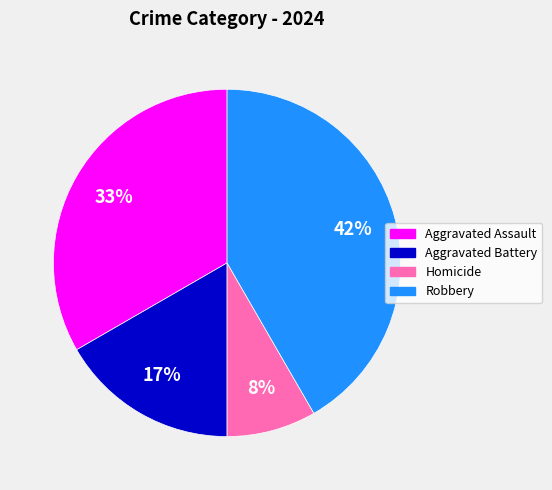

Between Robbery and Aggravated Battery, which is larger?

Robbery